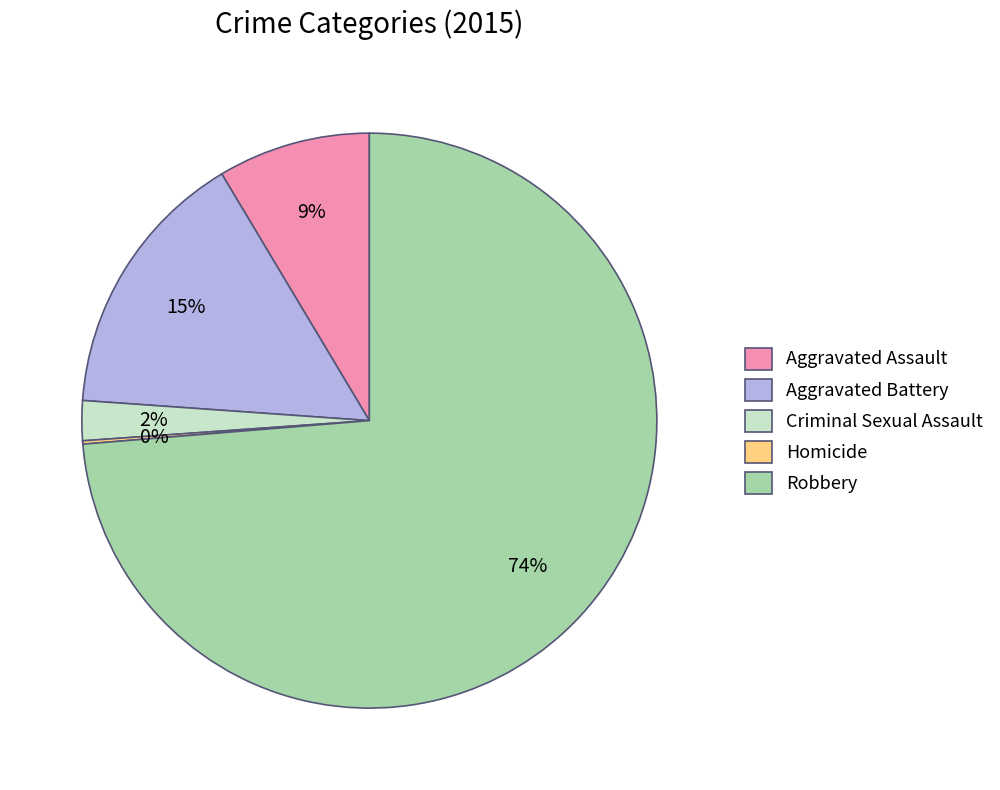

To the nearest percent, what percentage of the pie is Robbery?

74%